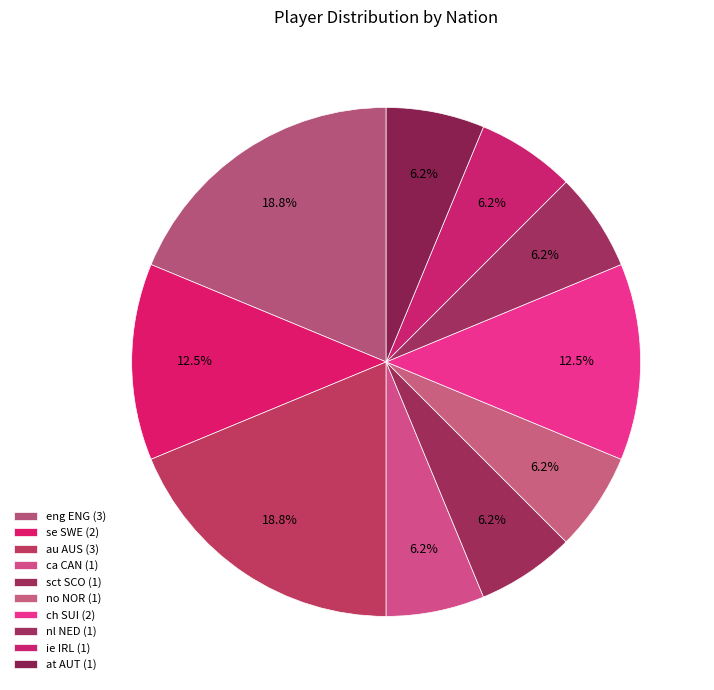

Combined, what portion of the pie is no NOR and ca CAN?

12.5%